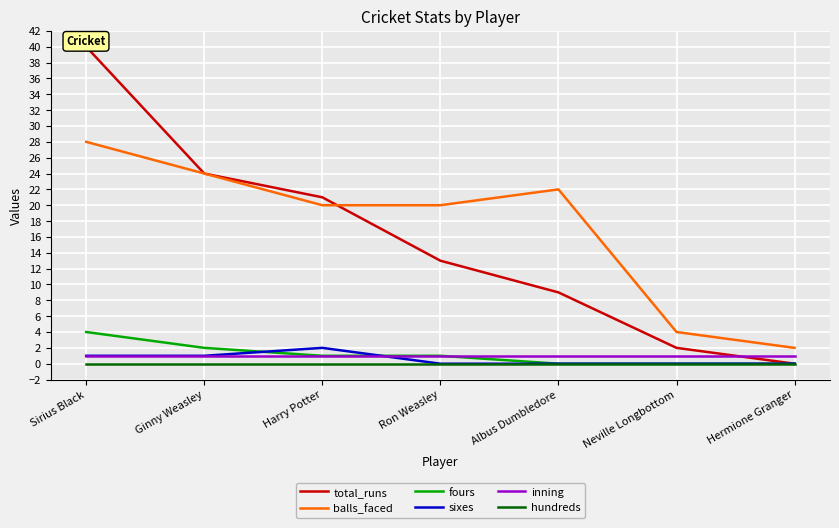

What is the total value across all series at Albus Dumbledore?

32